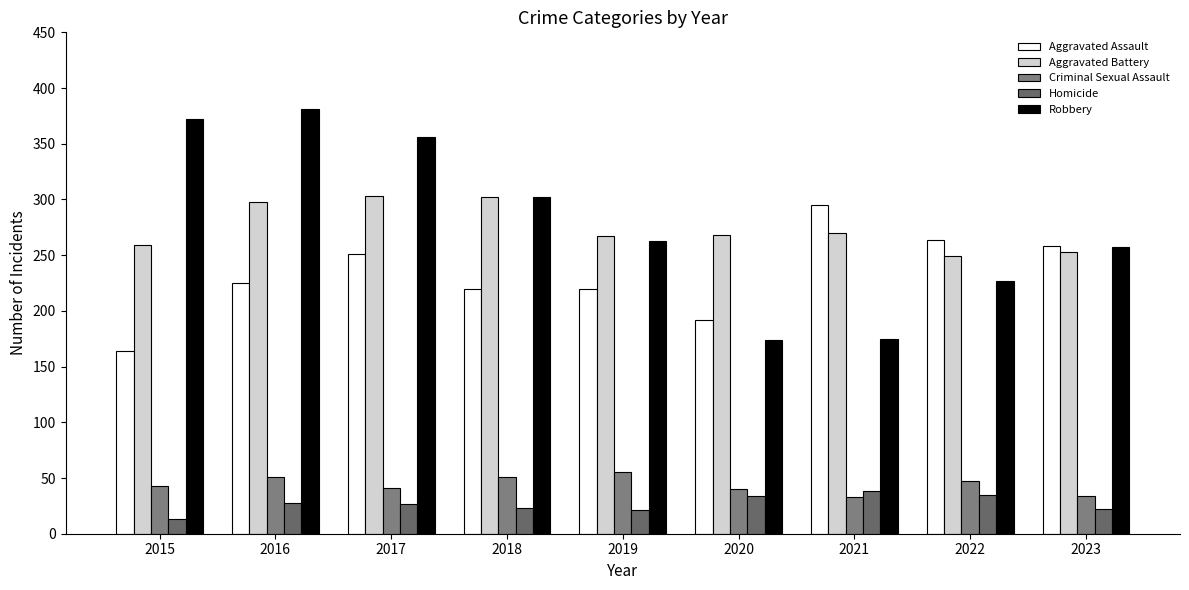

What is the value of the Criminal Sexual Assault bar at the 5th from the left?

55